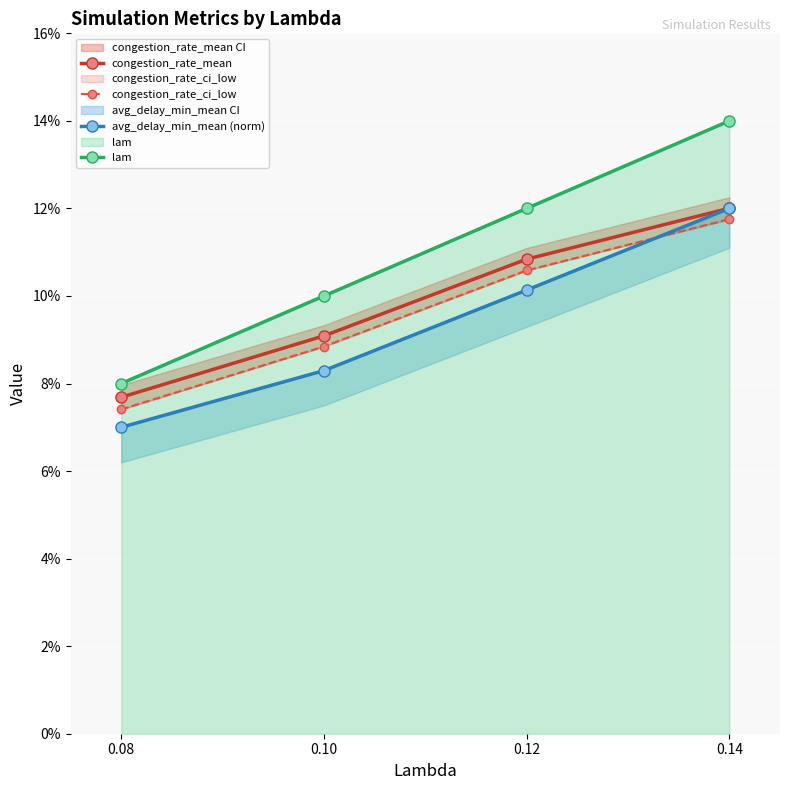

How many lines are shown in the chart?

4